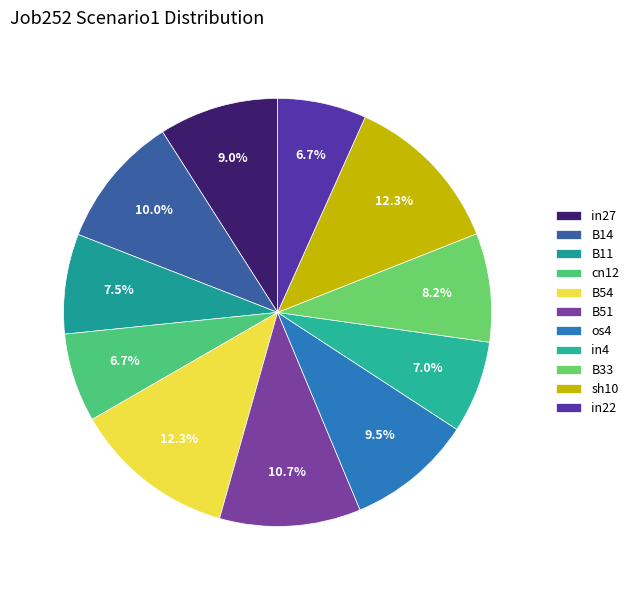

Is it true that B11 is 8% of the pie?

True